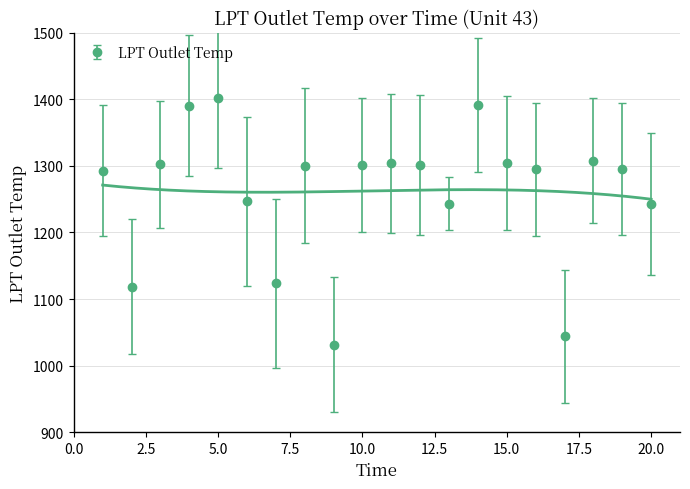

How many values are below 1300?

10